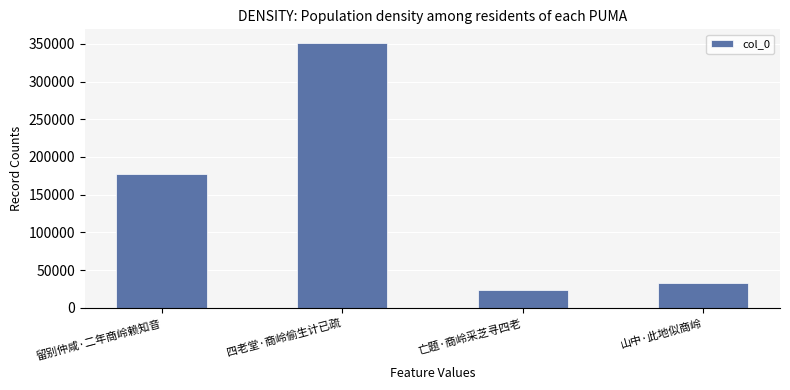

What is the ratio of the value at 留别仲咸·二年商岭赖知音 to the value at 山中·此地似商岭?

5.3